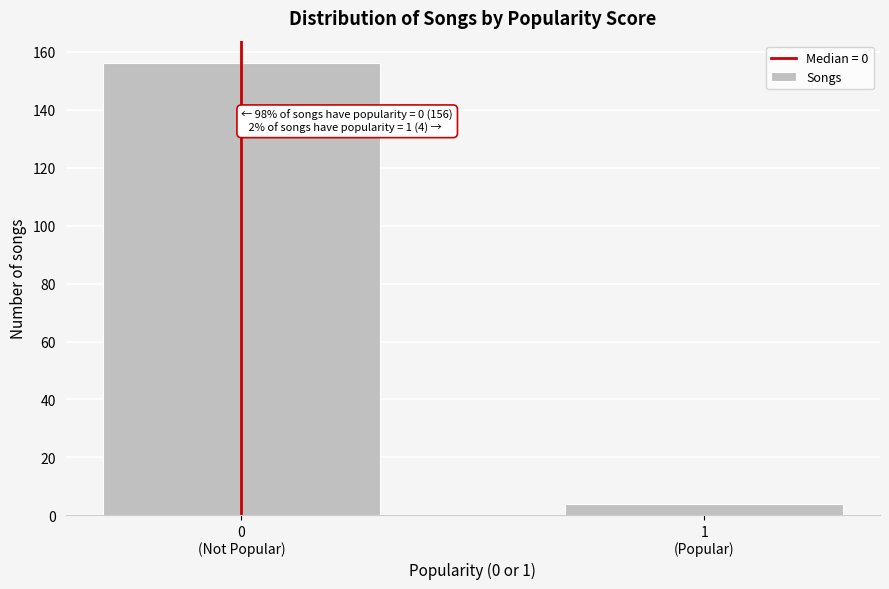

Reading right to left, what are all the values shown in this chart?

4	156